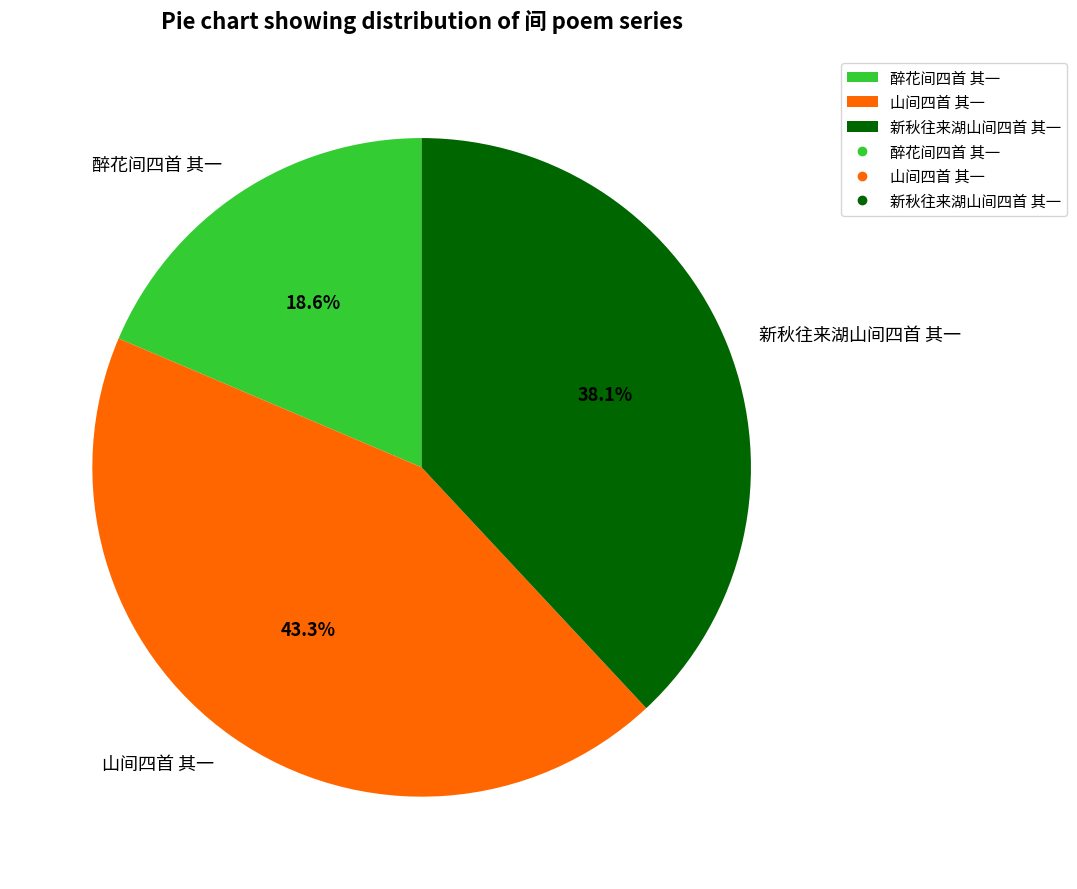

To the nearest percent, what is the difference between the largest and smallest slice percentages?

25%